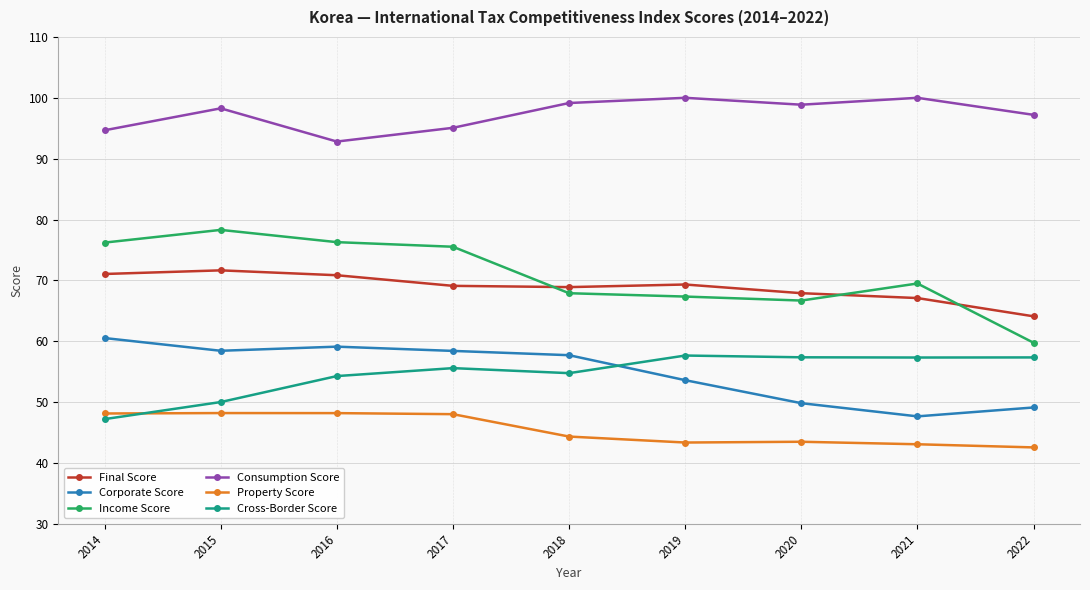

What is the difference between the highest and lowest values at 2018?

54.8